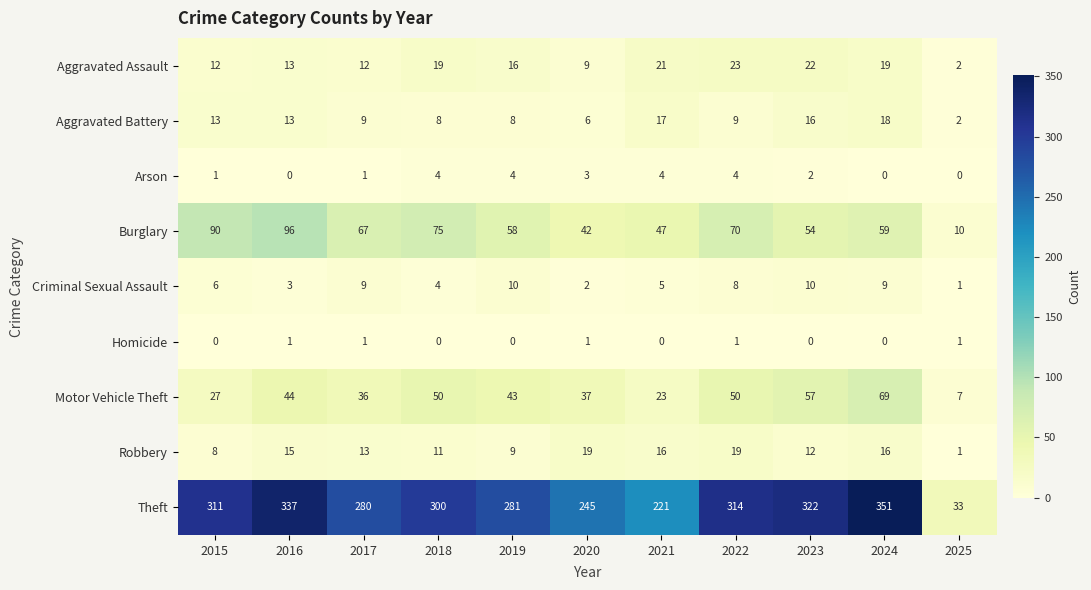

What value does the Motor Vehicle Theft series have at 2024?

69